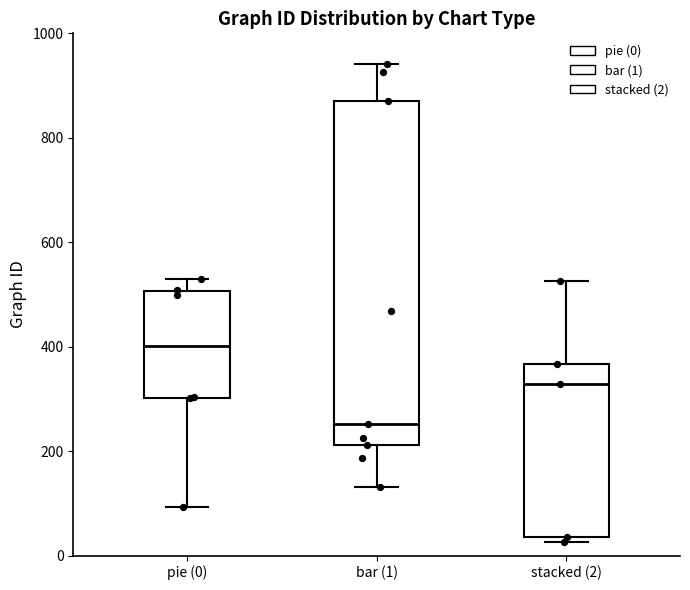

Which box is the tallest, from its lower edge to its upper edge?

bar (1)